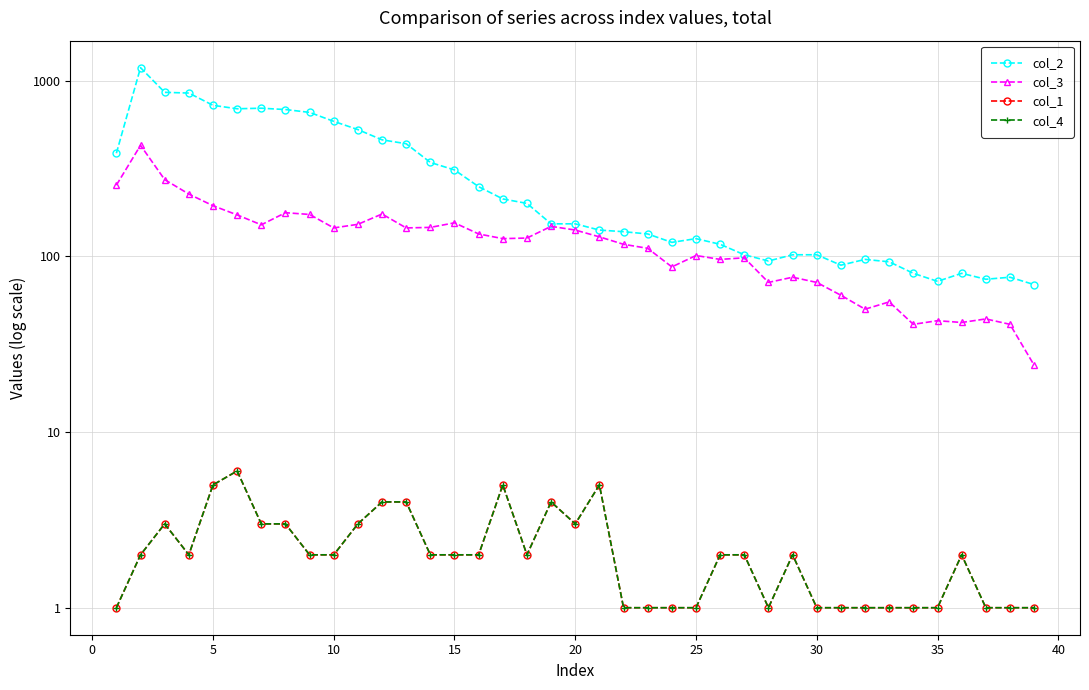

What is the difference between the maximum and minimum values in the col_4 series?

5